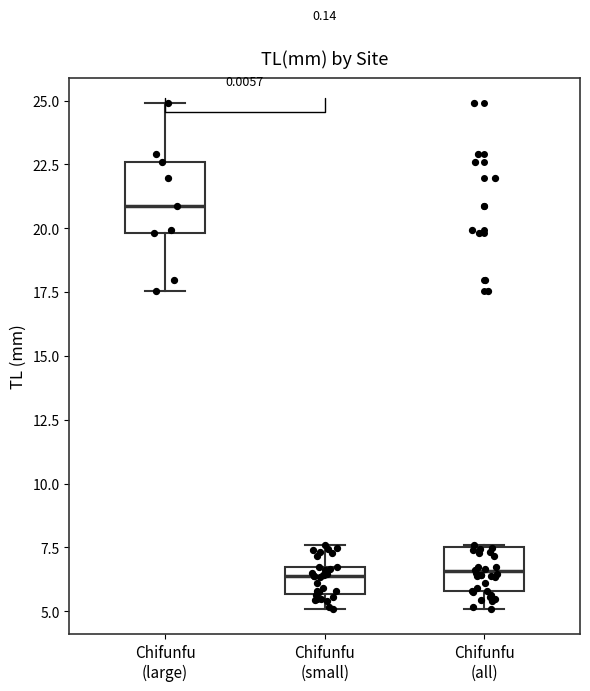

Reading left to right, transcribe this box plot: for each box, give where its median line is, the range the box spans, and where its two whiskers end, as read against the y-axis. The values are not printed on the chart, so give them approximately, as read against the axis.

Chifunfu (large): median 21.0, box 20.0 to 22.5, whiskers 17.5 to 25.0
Chifunfu (small): median 6.5 (just below the box's upper edge), box 5.5 to 6.5, whiskers 5.0 to 7.5
Chifunfu (all): median 6.5, box 6.0 to 7.5, whiskers 5.0 to 7.5